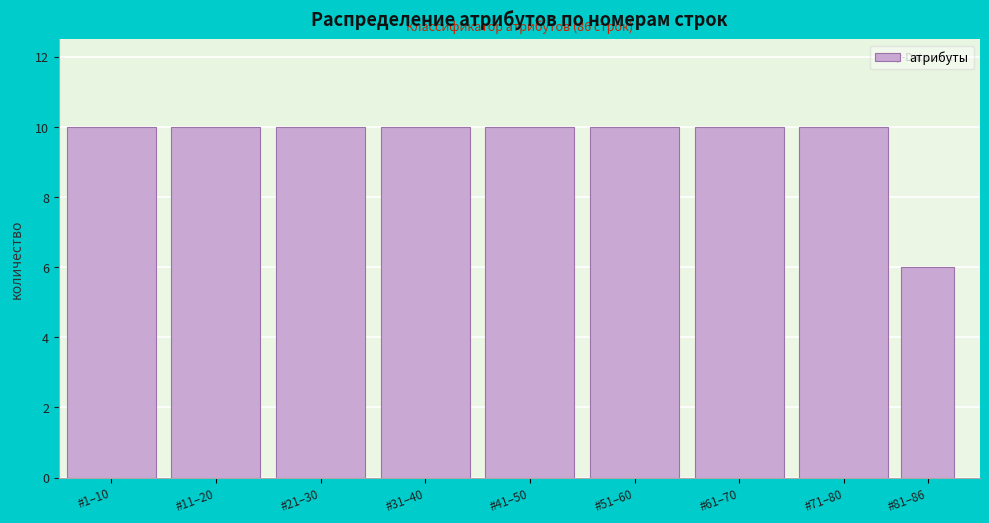

Reading left to right, what are all the values shown in this chart?

10	10	10	10	10	10	10	10	6